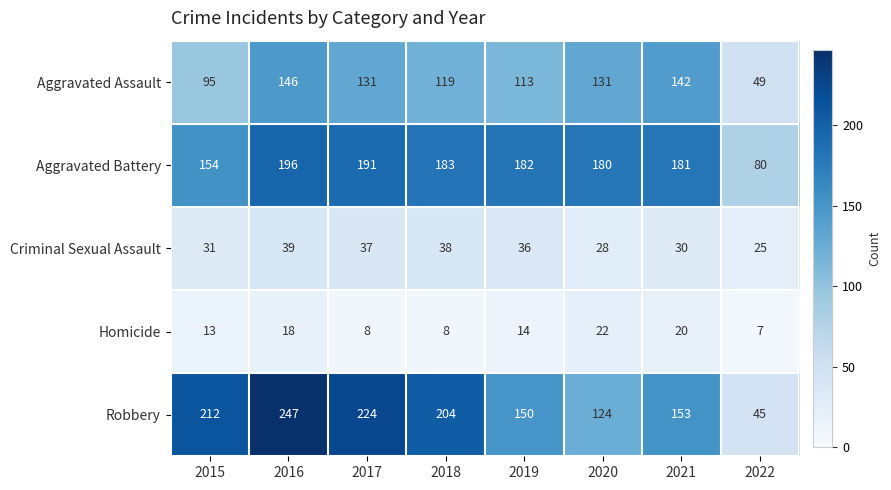

The Homicide series shows 13 at 2015. True or false?

True